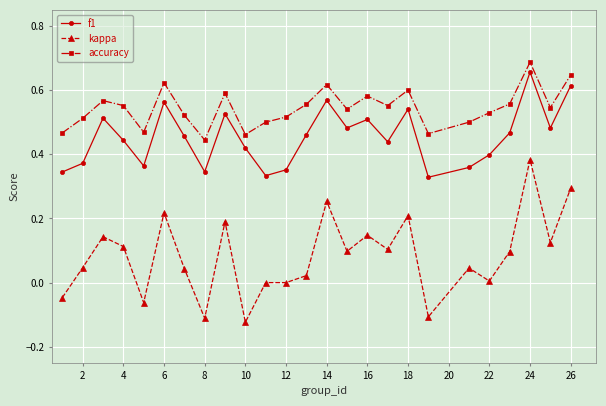

What is the sum of all kappa values?

2.1